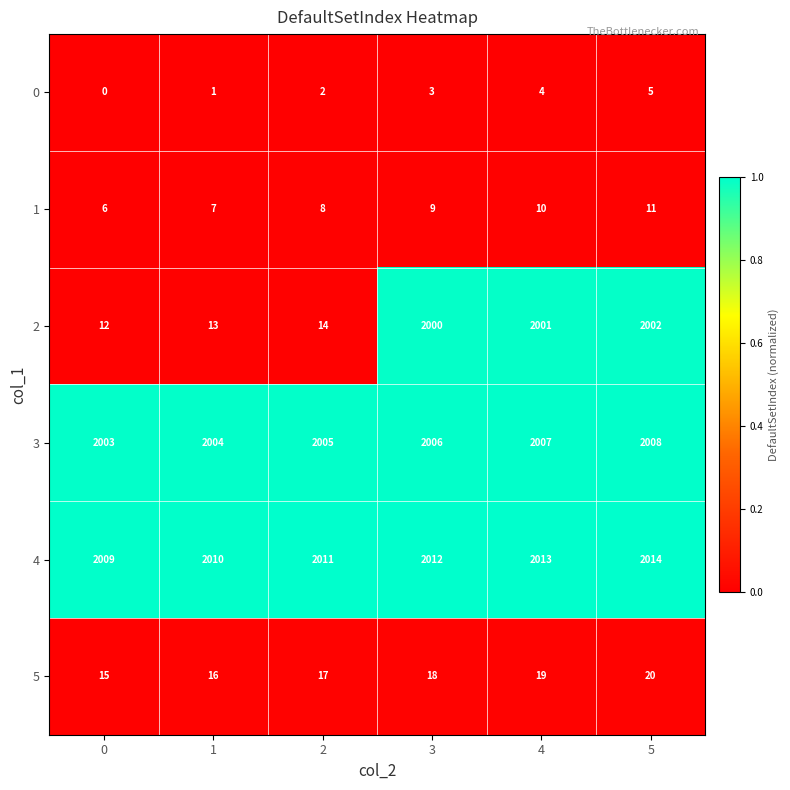

Which series has the largest total across all categories?

4